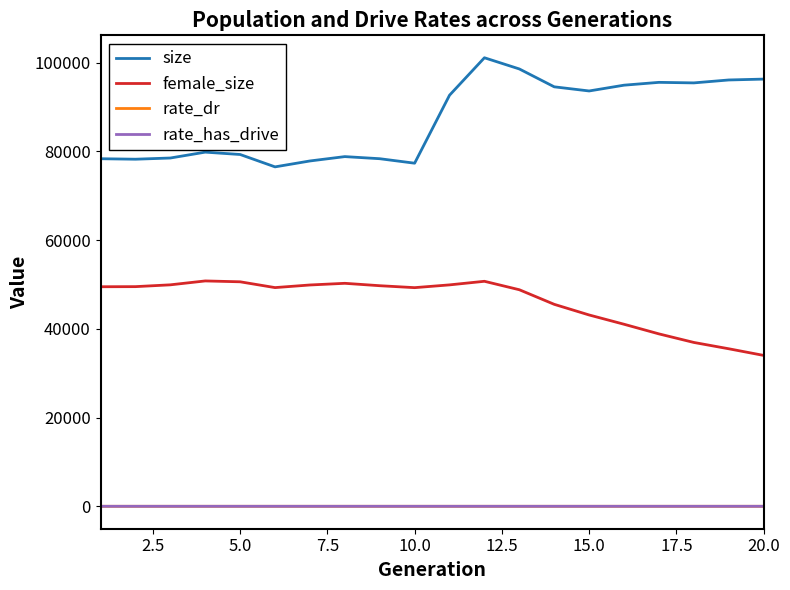

Which series has the largest total across all categories?

size